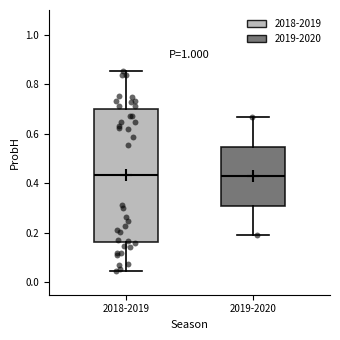

Reading left to right, transcribe this box plot: for each box, give where its median line is, the range the box spans, and where its two whiskers end, as read against the y-axis. The values are not printed on the chart, so give them approximately, as read against the axis.

2018-2019: median 0.44, box 0.16 to 0.70, whiskers 0.04 to 0.86
2019-2020: median 0.42, box 0.30 to 0.54, whiskers 0.18 to 0.66